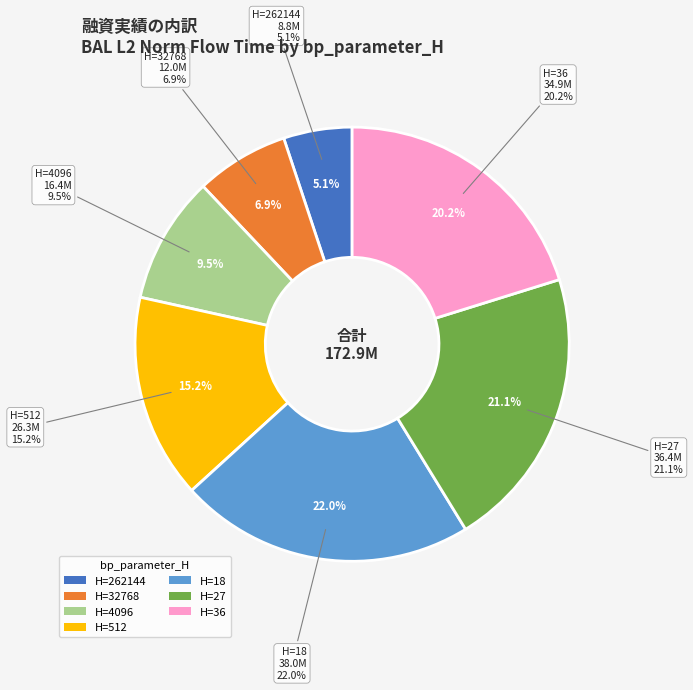

Which slice is the smallest?

262144